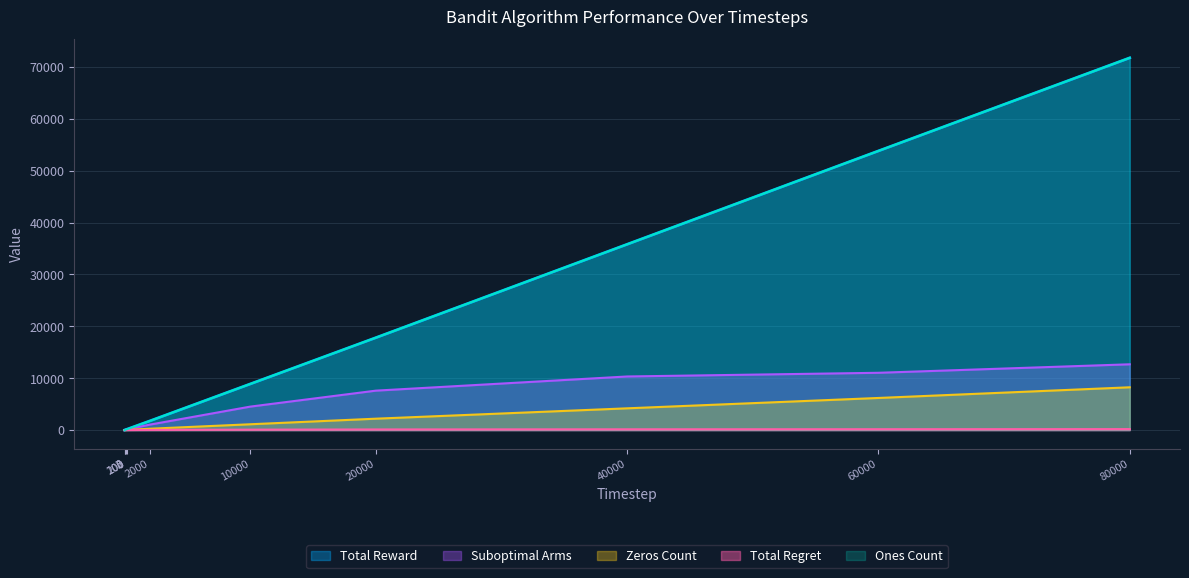

At which label is Total Reward closest to 35878?

40000